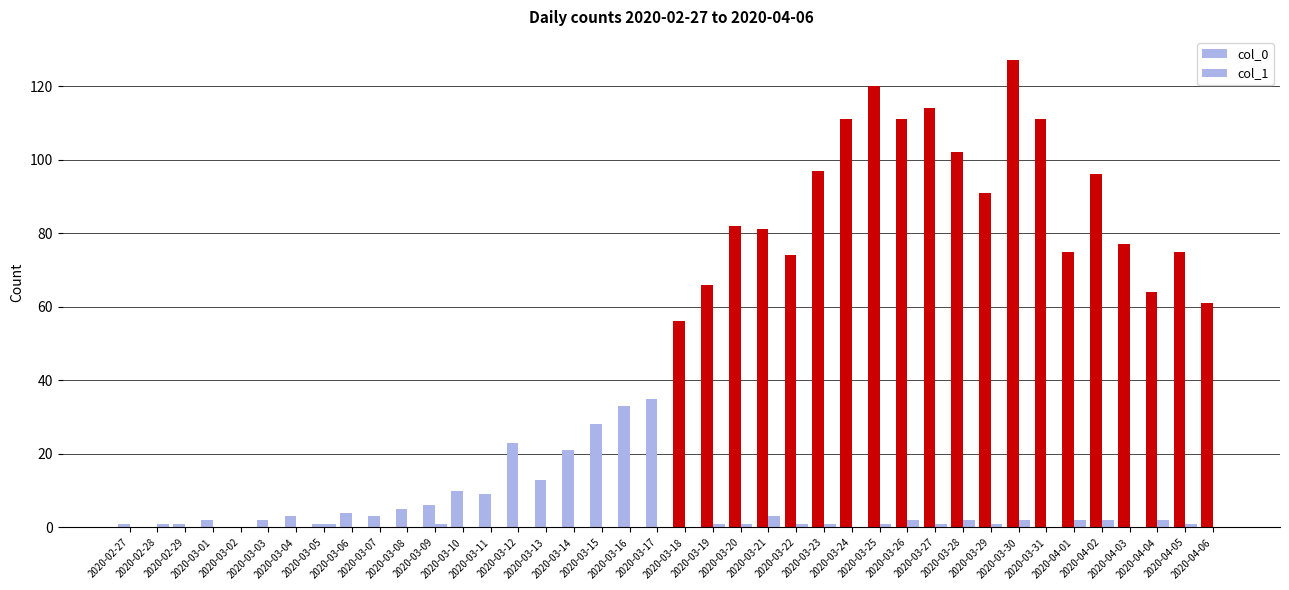

What is the spread (max minus min) of values at 2020-03-20?

81